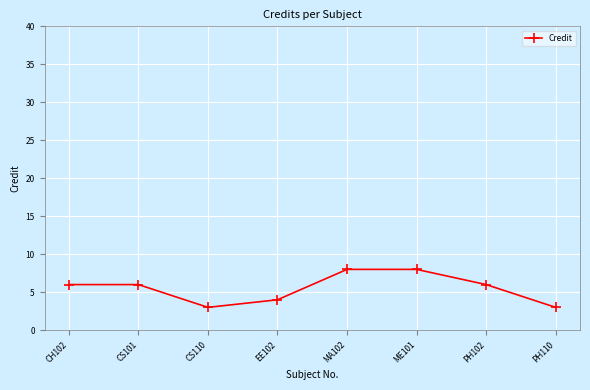

What is the label of the 5th point from the right?

EE102